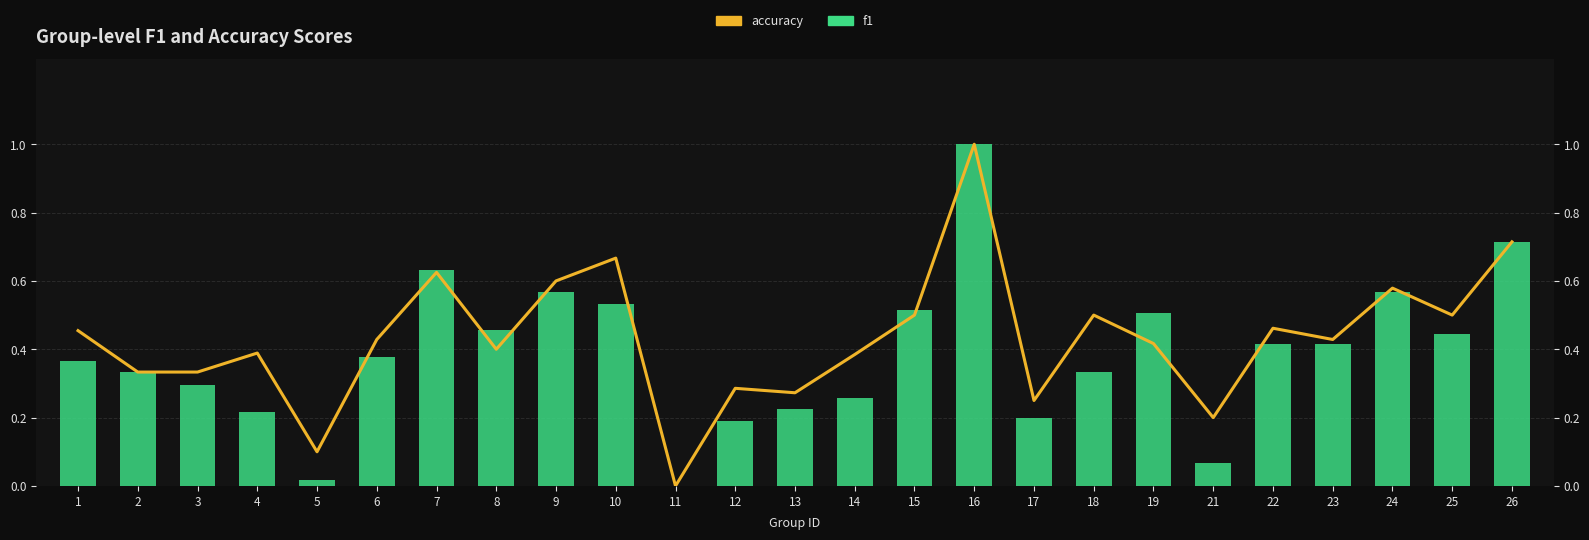

At which label is f1 closest to 0?

11